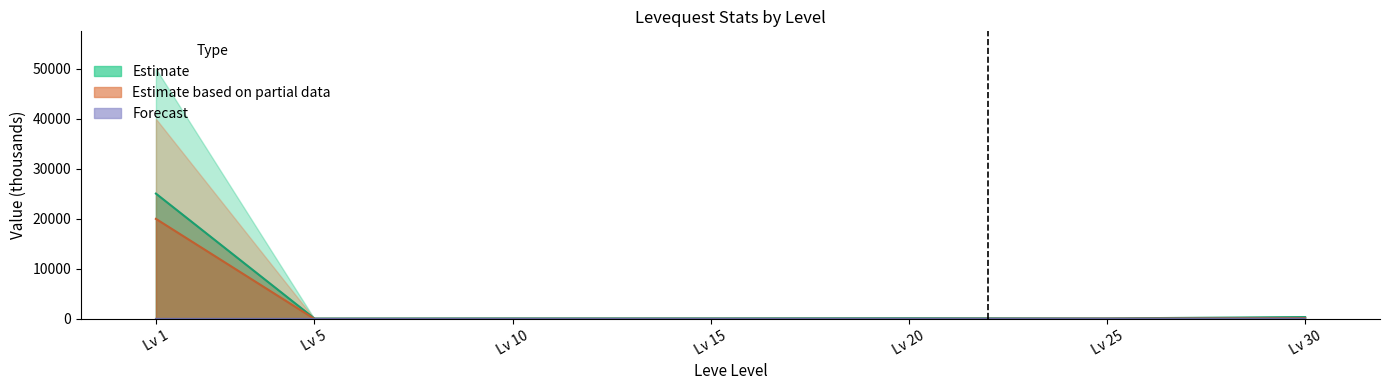

How many categories are shown in the chart?

7